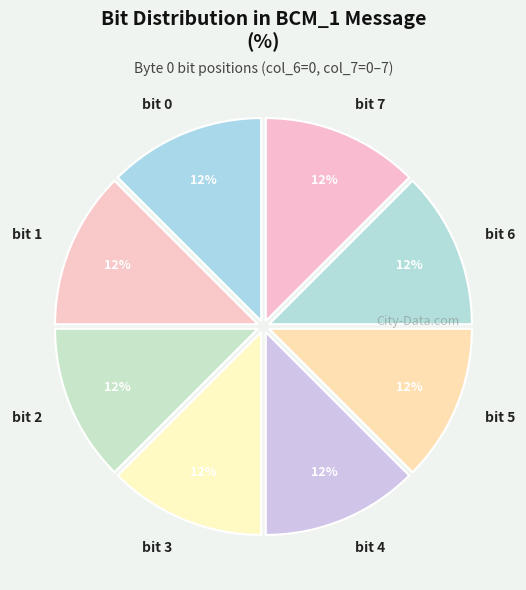

Approximately how many times larger is the value at bit 1 compared to bit 6?

1.0